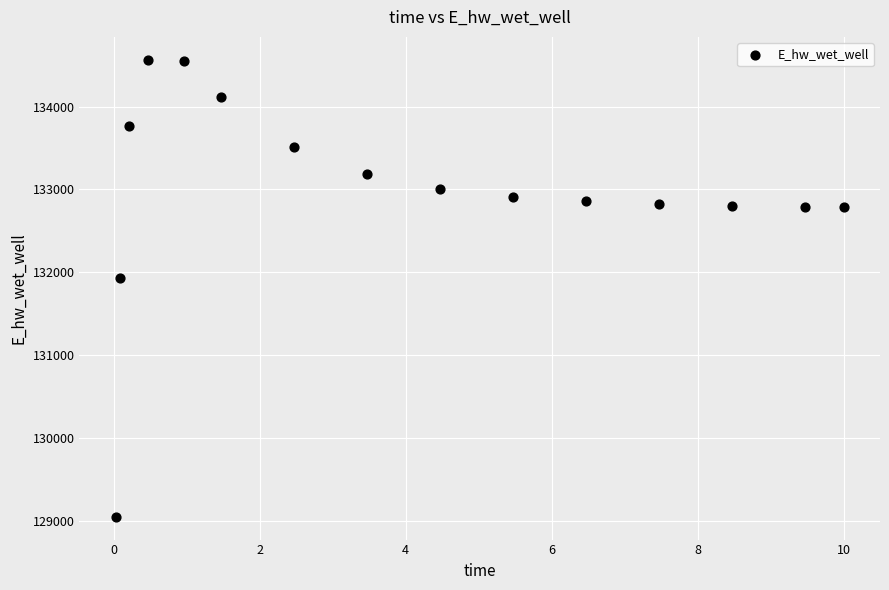

What Y value in the scatter plot is closest to 131806?

131926.3